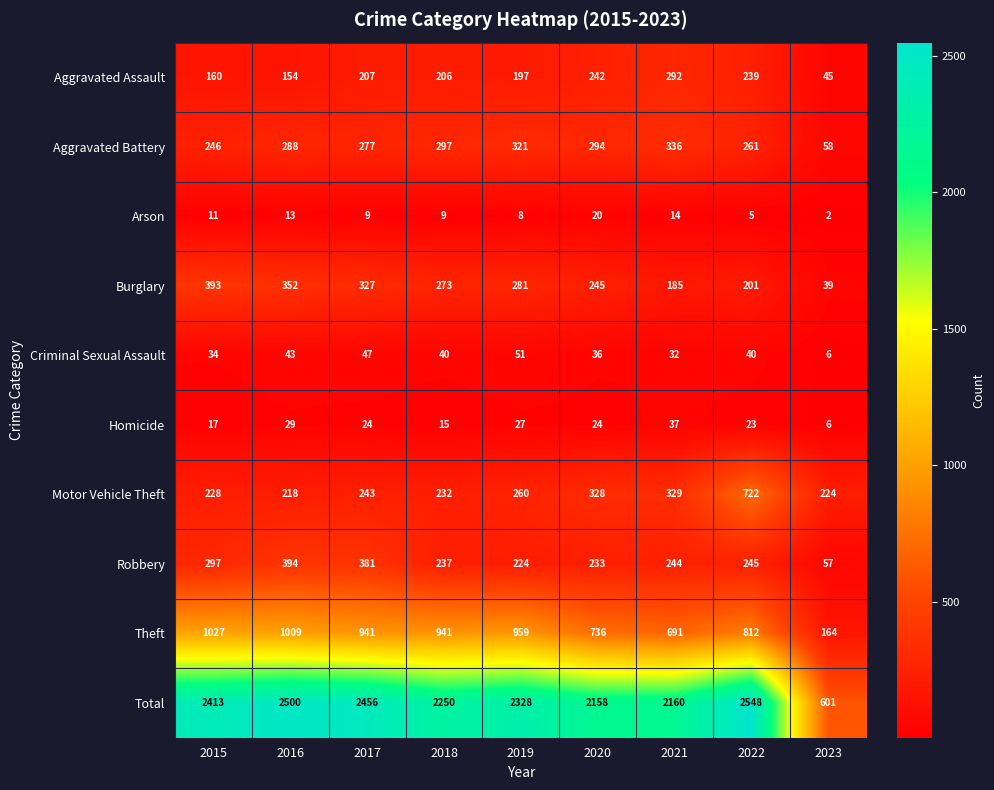

What is the spread (max minus min) of values at 2021?

2146